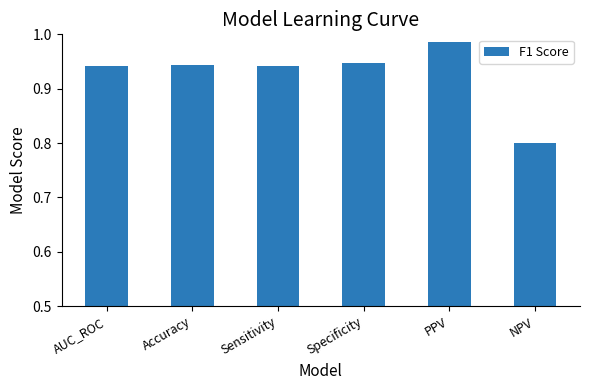

What is the sum of all values?

5.6